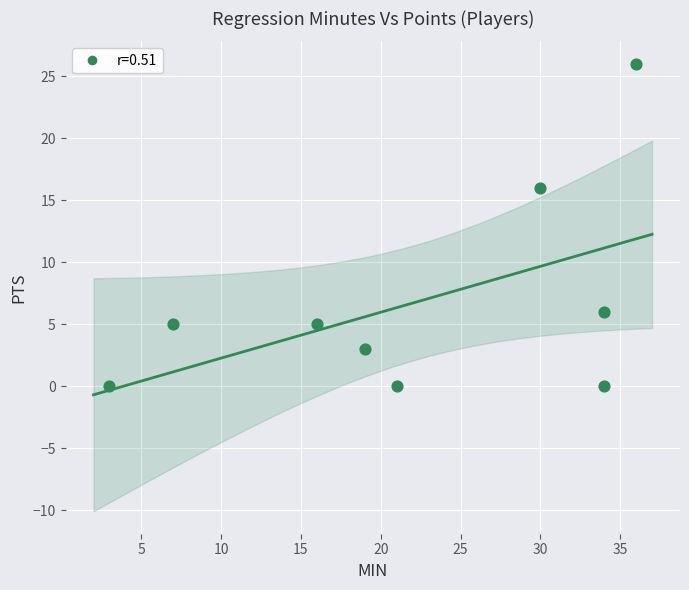

What Y value in the scatter plot is closest to 13?

16